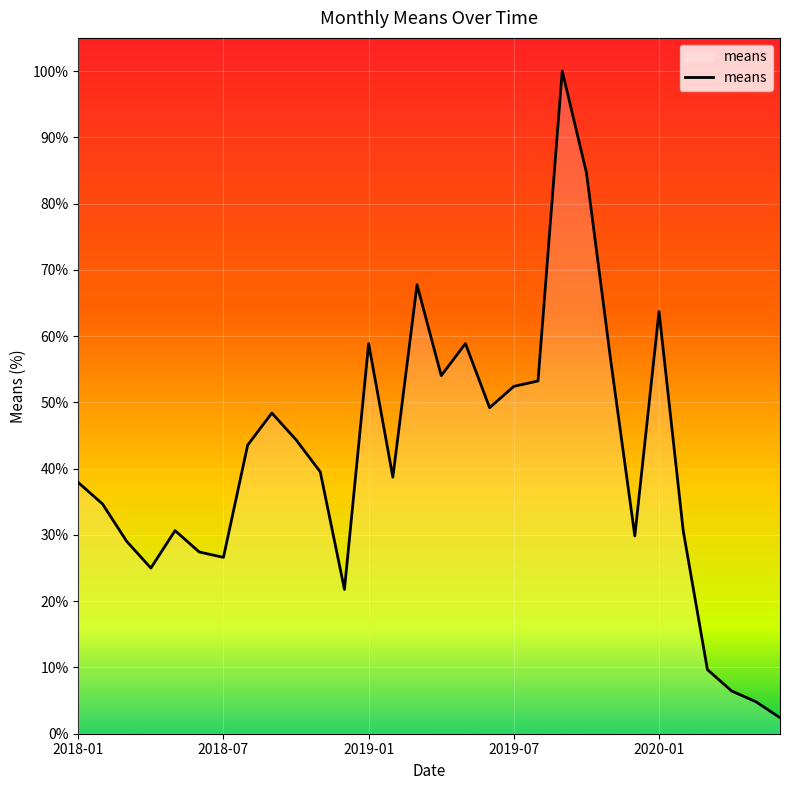

What is the greatest value displayed?

100.0